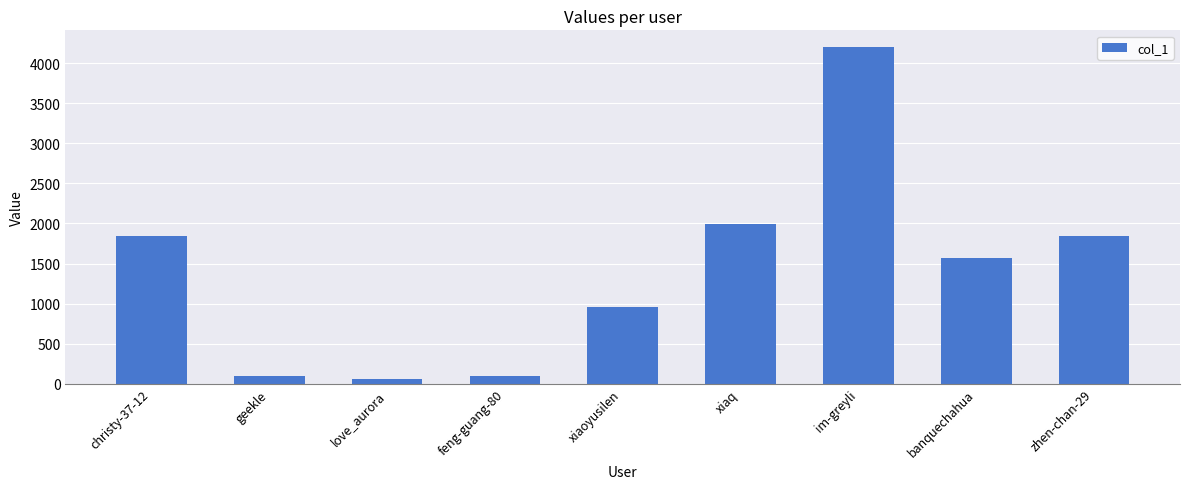

Where is the data nearest to the value 2127?

xiaq